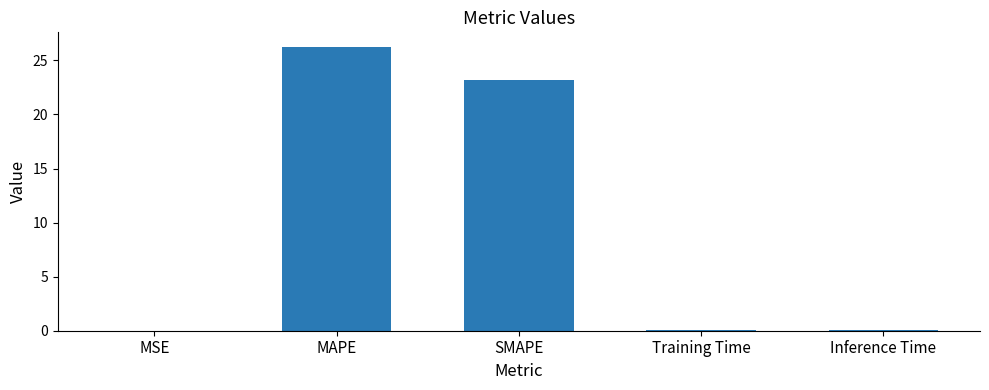

What is the average value?

9.9